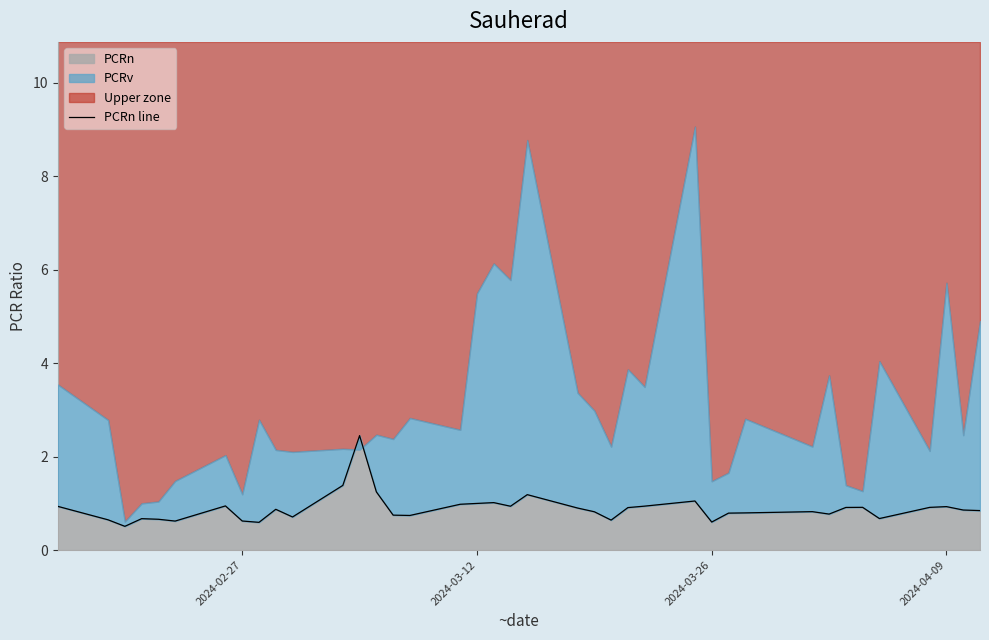

How many categories are shown in the chart?

39